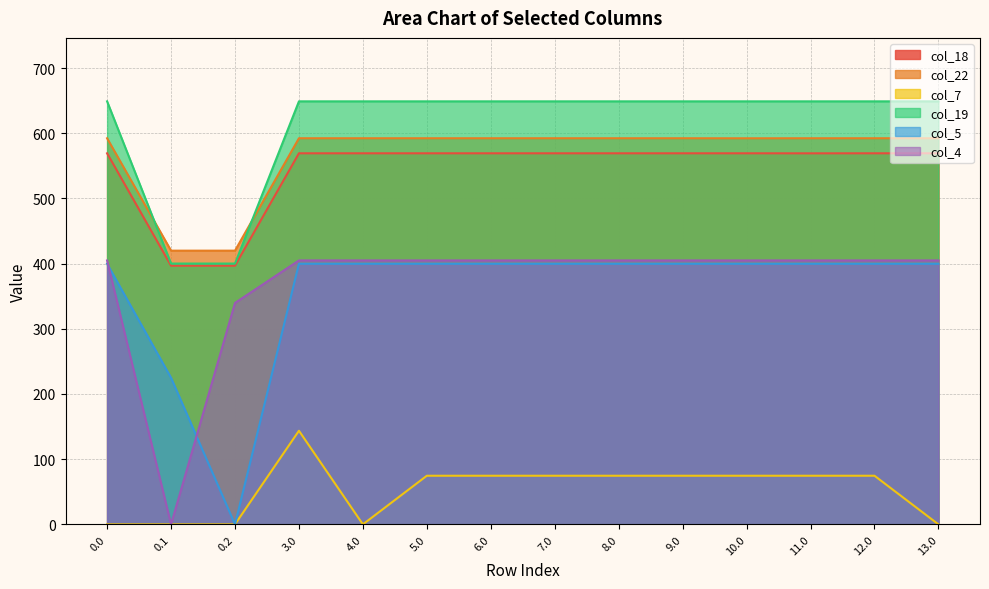

True or false: col_7 has a value of 111.5 at 6.0.

False